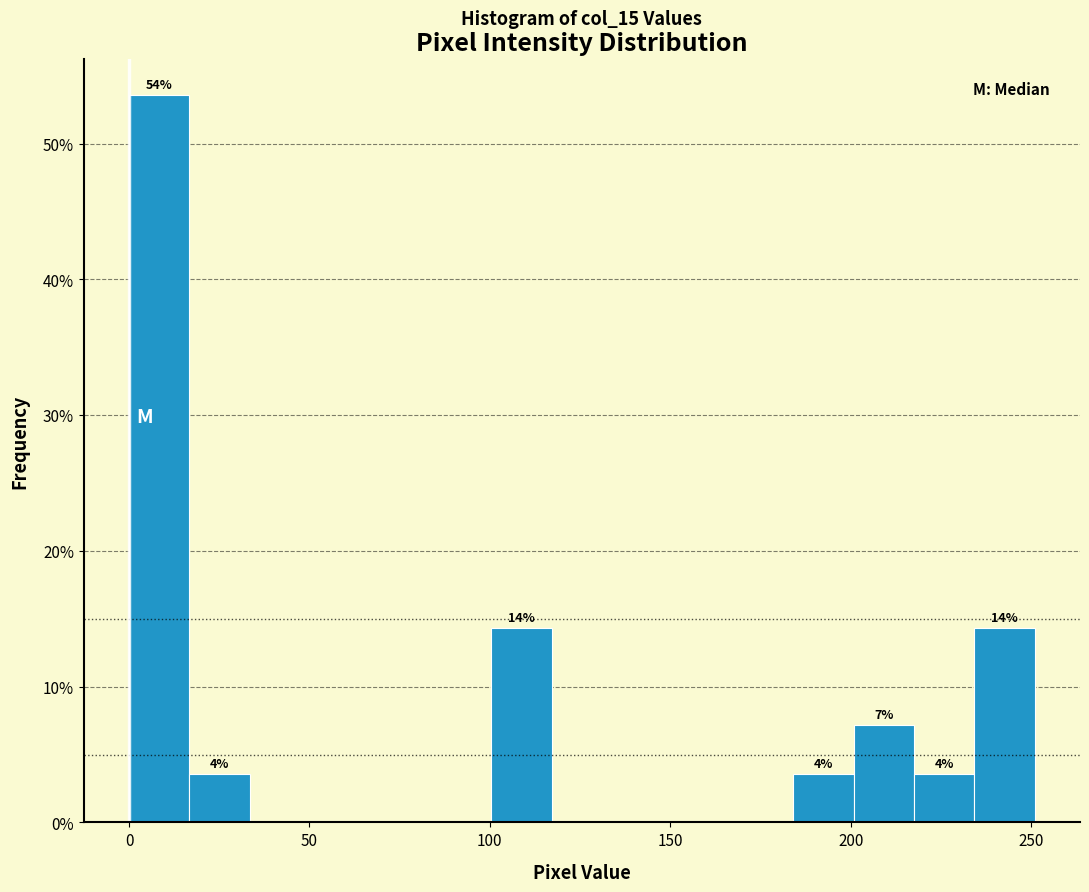

Around what value on the x-axis is the tallest bar? Give the approximate position of its centre, as read against the axis.

10